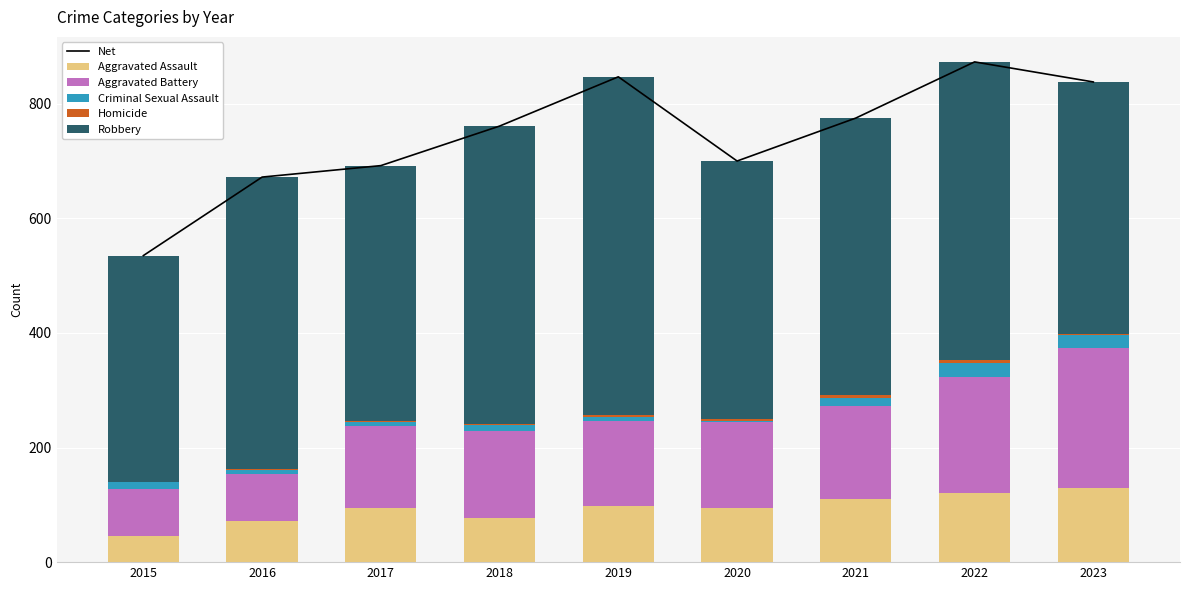

Where is Homicide nearest to the value 2?

2019